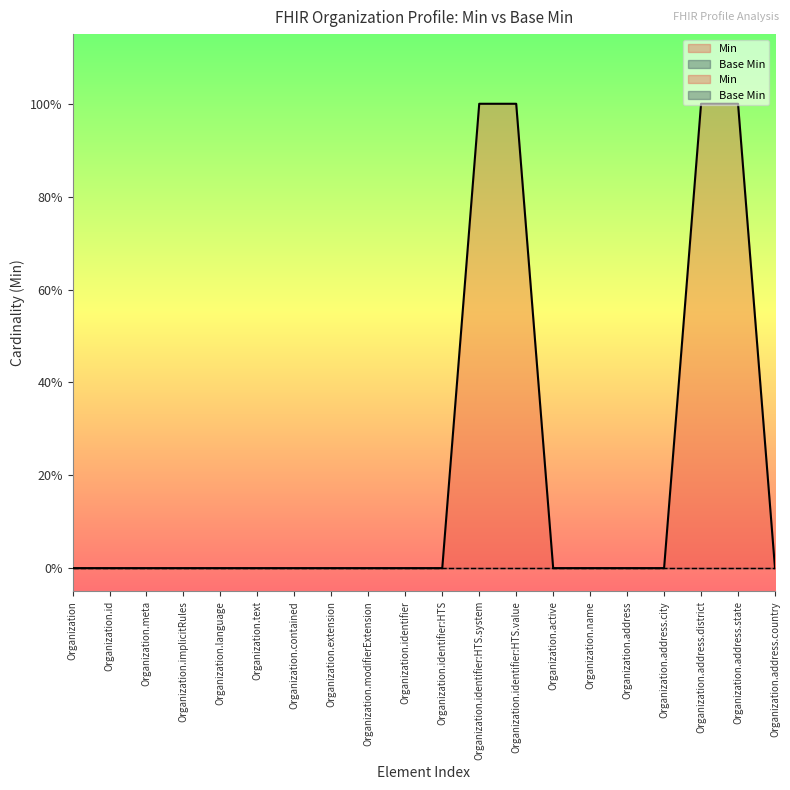

Rank the categories by value from lowest to highest.

Organization, Organization.id, Organization.meta, Organization.implicitRules, Organization.language, Organization.text, Organization.contained, Organization.extension, Organization.modifierExtension, Organization.identifier, Organization.identifier:HTS, Organization.active, Organization.name, Organization.address, Organization.address.city, Organization.address.country, Organization.identifier:HTS.system, Organization.identifier:HTS.value, Organization.address.district, Organization.address.state